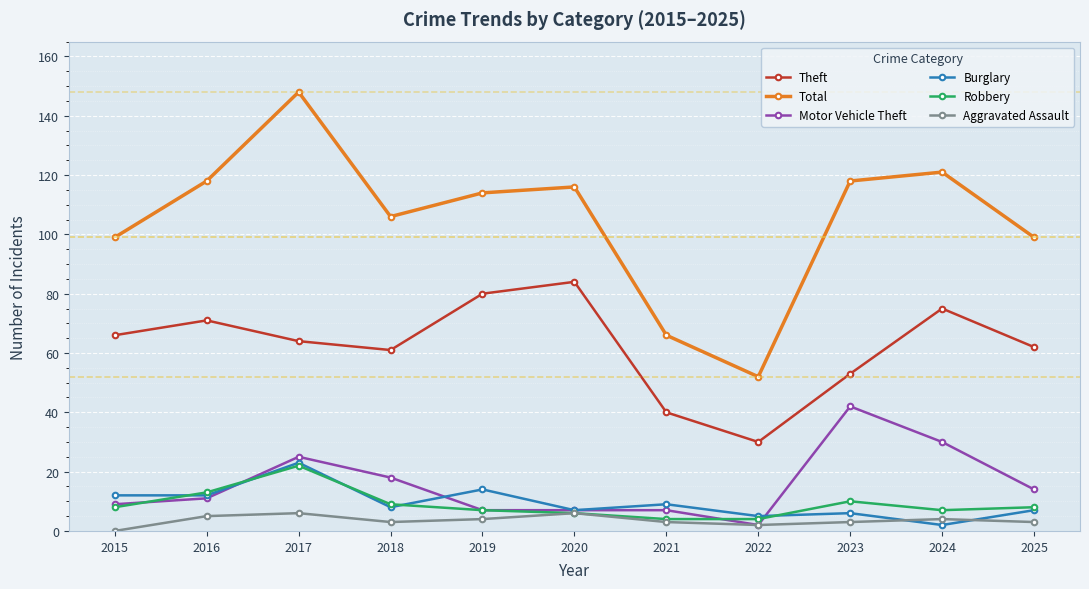

Count the number of data series in this chart.

6